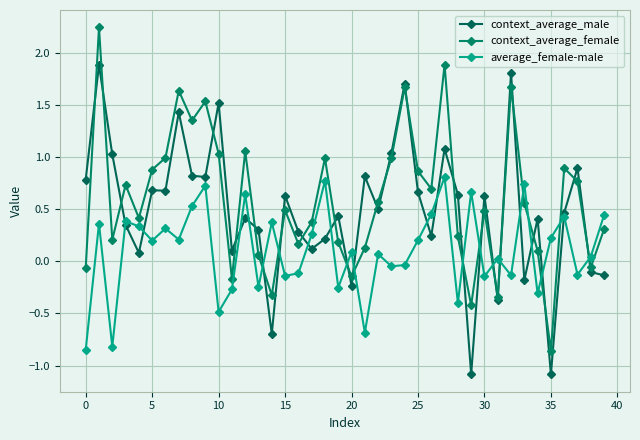

List the series in order of their peak value, highest first.

context_average_female, context_average_male, average_female-male